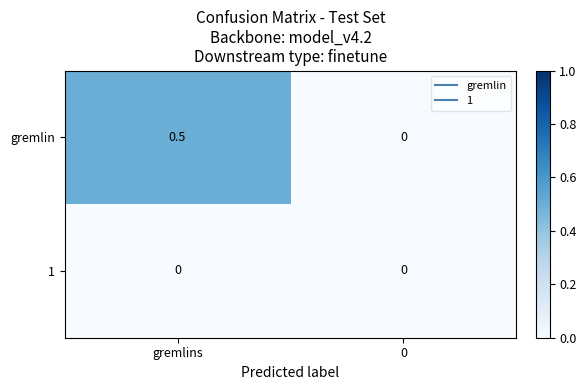

Rank the series by their maximum value, from lowest to highest.

1, gremlin